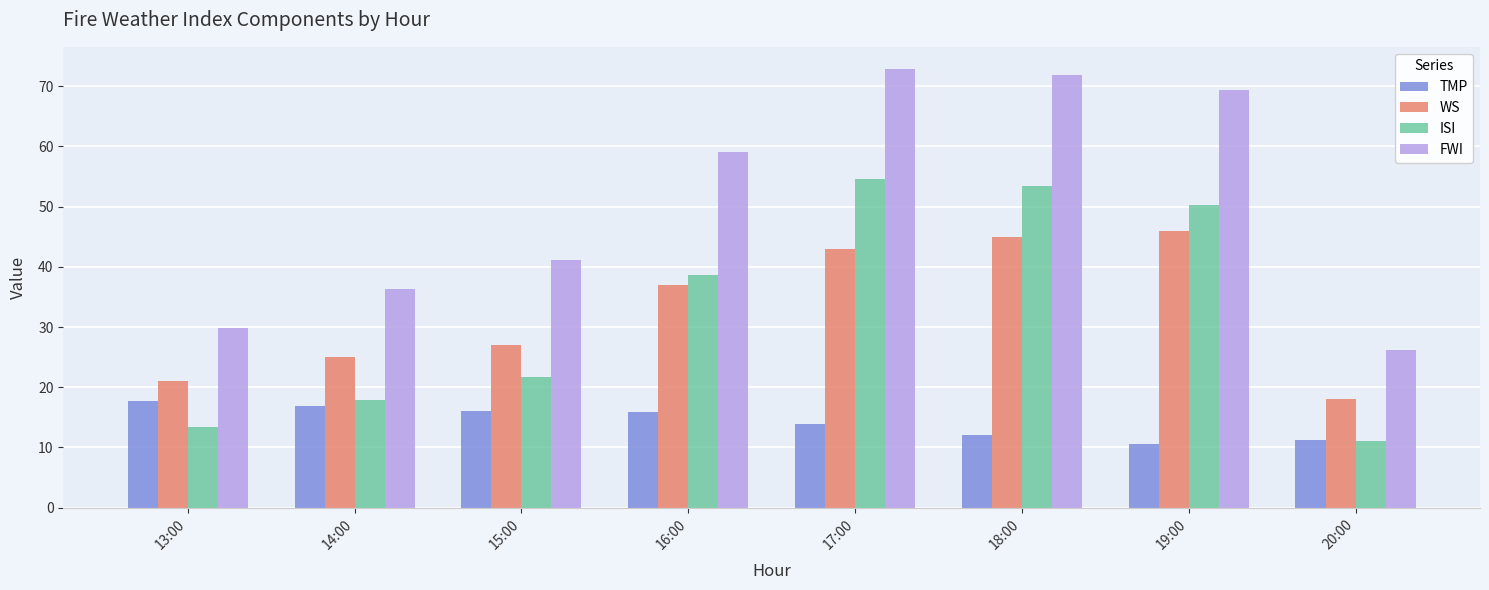

What is the difference between the maximum and minimum values in the TMP series?

7.1